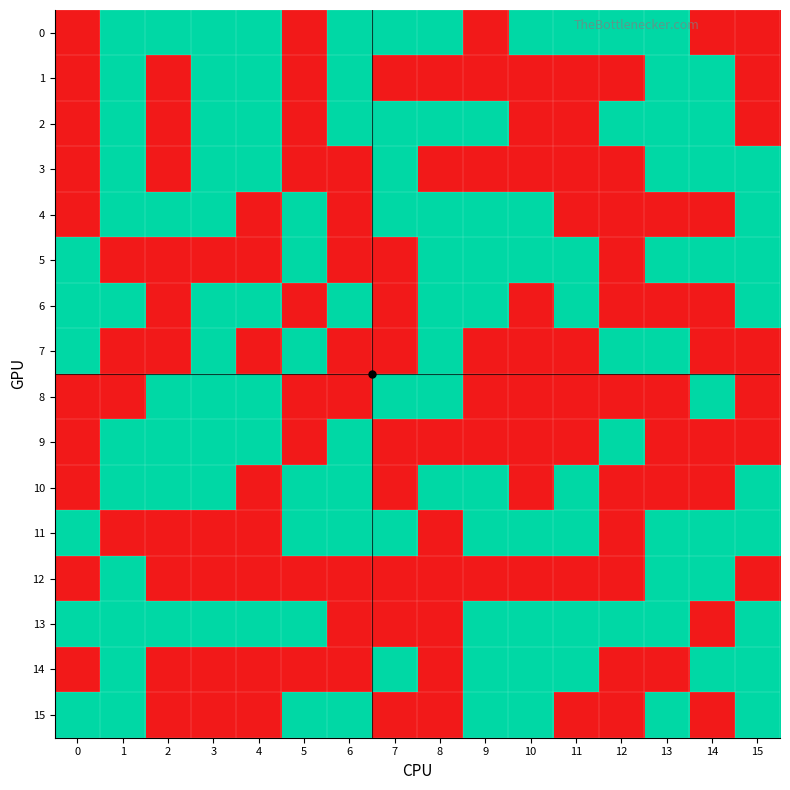

Reading left to right, list all the values displayed in this chart.

0: 0=0	1=1	2=1	3=1	4=1	5=0	6=1	7=1	8=1	9=0	10=1	11=1	12=1	13=1	14=0	15=0
1: 0=0	1=1	2=0	3=1	4=1	5=0	6=1	7=0	8=0	9=0	10=0	11=0	12=0	13=1	14=1	15=0
2: 0=0	1=1	2=0	3=1	4=1	5=0	6=1	7=1	8=1	9=1	10=0	11=0	12=1	13=1	14=1	15=0
3: 0=0	1=1	2=0	3=1	4=1	5=0	6=0	7=1	8=0	9=0	10=0	11=0	12=0	13=1	14=1	15=1
4: 0=0	1=1	2=1	3=1	4=0	5=1	6=0	7=1	8=1	9=1	10=1	11=0	12=0	13=0	14=0	15=1
5: 0=1	1=0	2=0	3=0	4=0	5=1	6=0	7=0	8=1	9=1	10=1	11=1	12=0	13=1	14=1	15=1
6: 0=1	1=1	2=0	3=1	4=1	5=0	6=1	7=0	8=1	9=1	10=0	11=1	12=0	13=0	14=0	15=1
7: 0=1	1=0	2=0	3=1	4=0	5=1	6=0	7=0	8=1	9=0	10=0	11=0	12=1	13=1	14=0	15=0
8: 0=0	1=0	2=1	3=1	4=1	5=0	6=0	7=1	8=1	9=0	10=0	11=0	12=0	13=0	14=1	15=0
9: 0=0	1=1	2=1	3=1	4=1	5=0	6=1	7=0	8=0	9=0	10=0	11=0	12=1	13=0	14=0	15=0
10: 0=0	1=1	2=1	3=1	4=0	5=1	6=1	7=0	8=1	9=1	10=0	11=1	12=0	13=0	14=0	15=1
11: 0=1	1=0	2=0	3=0	4=0	5=1	6=1	7=1	8=0	9=1	10=1	11=1	12=0	13=1	14=1	15=1
12: 0=0	1=1	2=0	3=0	4=0	5=0	6=0	7=0	8=0	9=0	10=0	11=0	12=0	13=1	14=1	15=0
13: 0=1	1=1	2=1	3=1	4=1	5=1	6=0	7=0	8=0	9=1	10=1	11=1	12=1	13=1	14=0	15=1
14: 0=0	1=1	2=0	3=0	4=0	5=0	6=0	7=1	8=0	9=1	10=1	11=1	12=0	13=0	14=1	15=1
15: 0=1	1=1	2=0	3=0	4=0	5=1	6=1	7=0	8=0	9=1	10=1	11=0	12=0	13=1	14=0	15=1